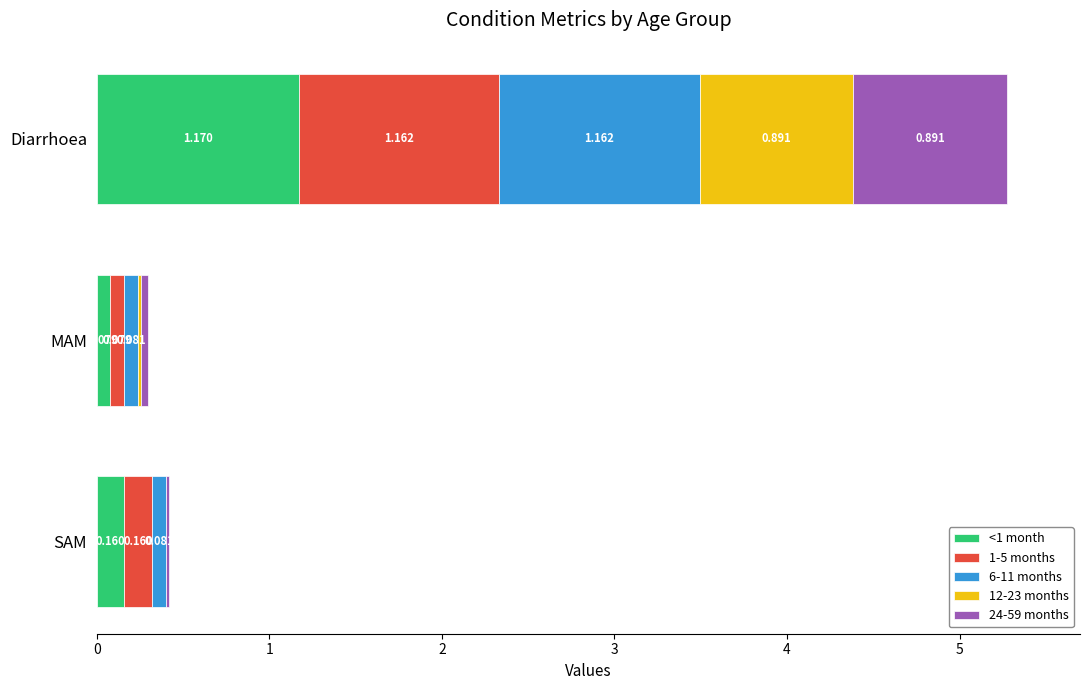

At which category is the sum across all series the highest?

Diarrhoea